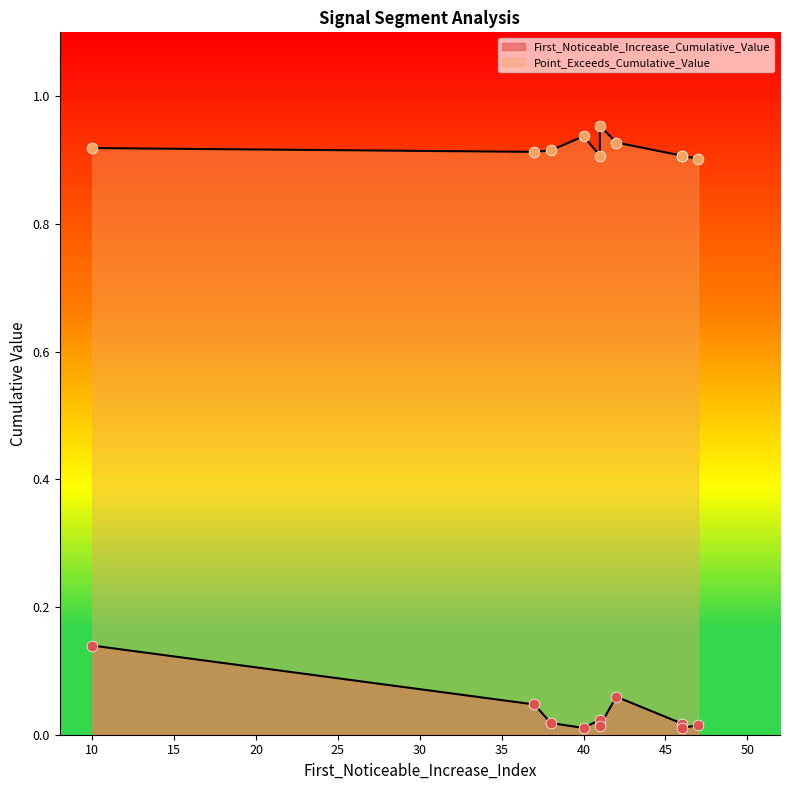

Which series has the largest Y range (max minus min)?

First_Noticeable_Increase_Cumulative_Value